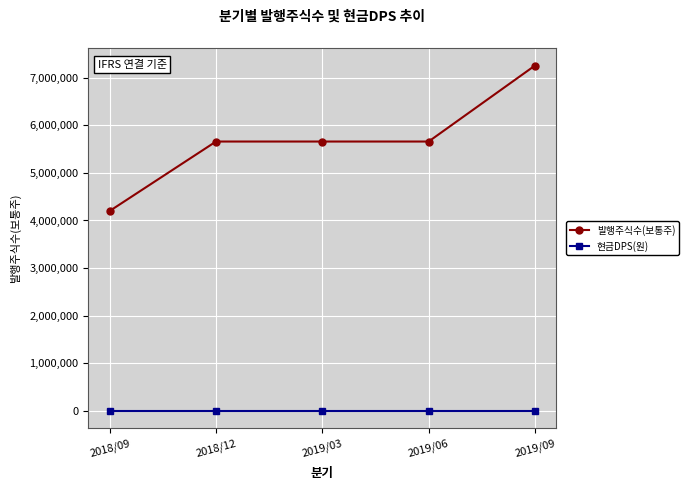

Reading left to right, what are all the values shown in this chart?

발행주식수(보통주): 4200000	5659500	5659500	5659500	7256000
현금DPS(원): 0	0	0	0	0